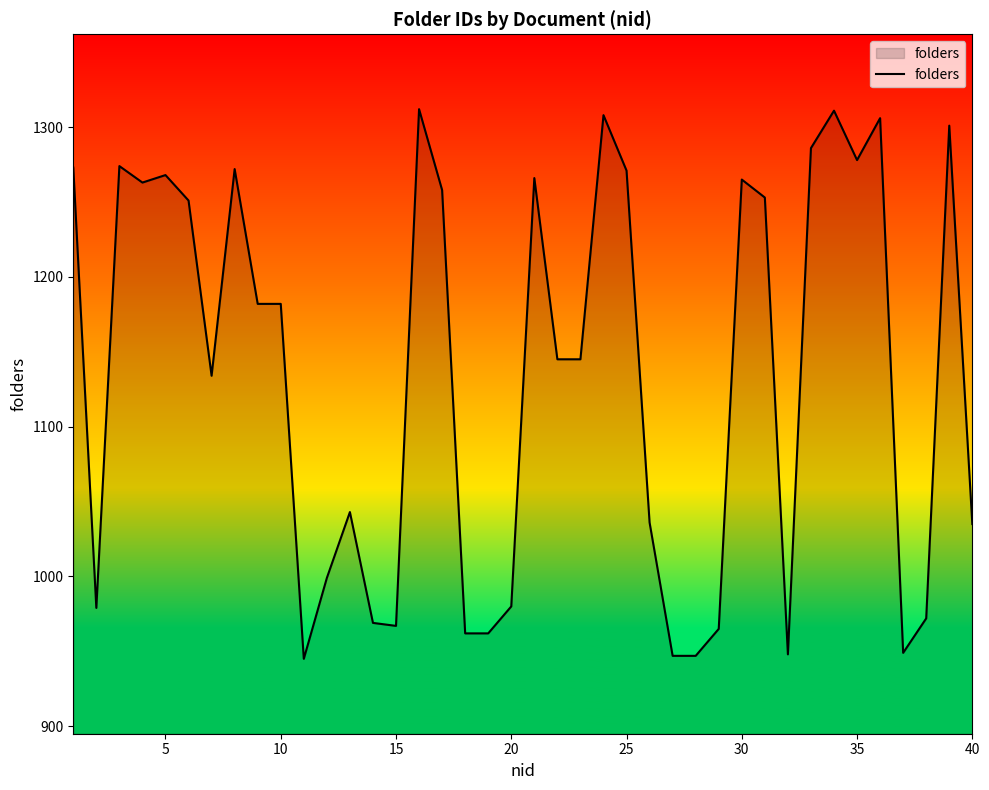

What is the maximum value shown in the chart?

1312